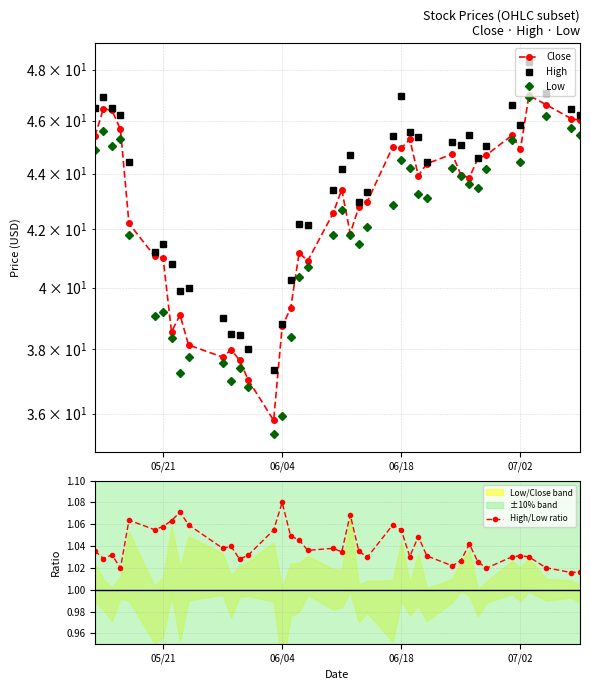

True or false: High/Low ratio has more than 2 points higher than both neighbors.

True